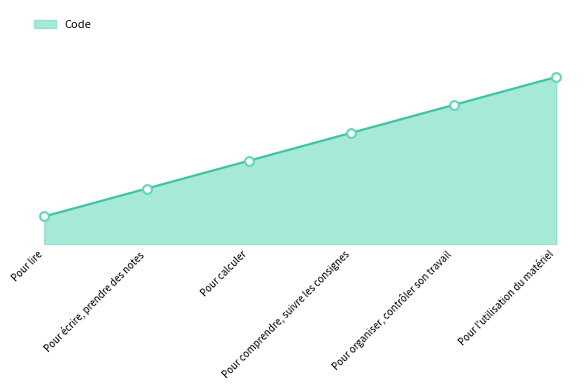

Approximately how many times larger is the value at Pour lire compared to Pour comprendre, suivre les consignes?

0.2